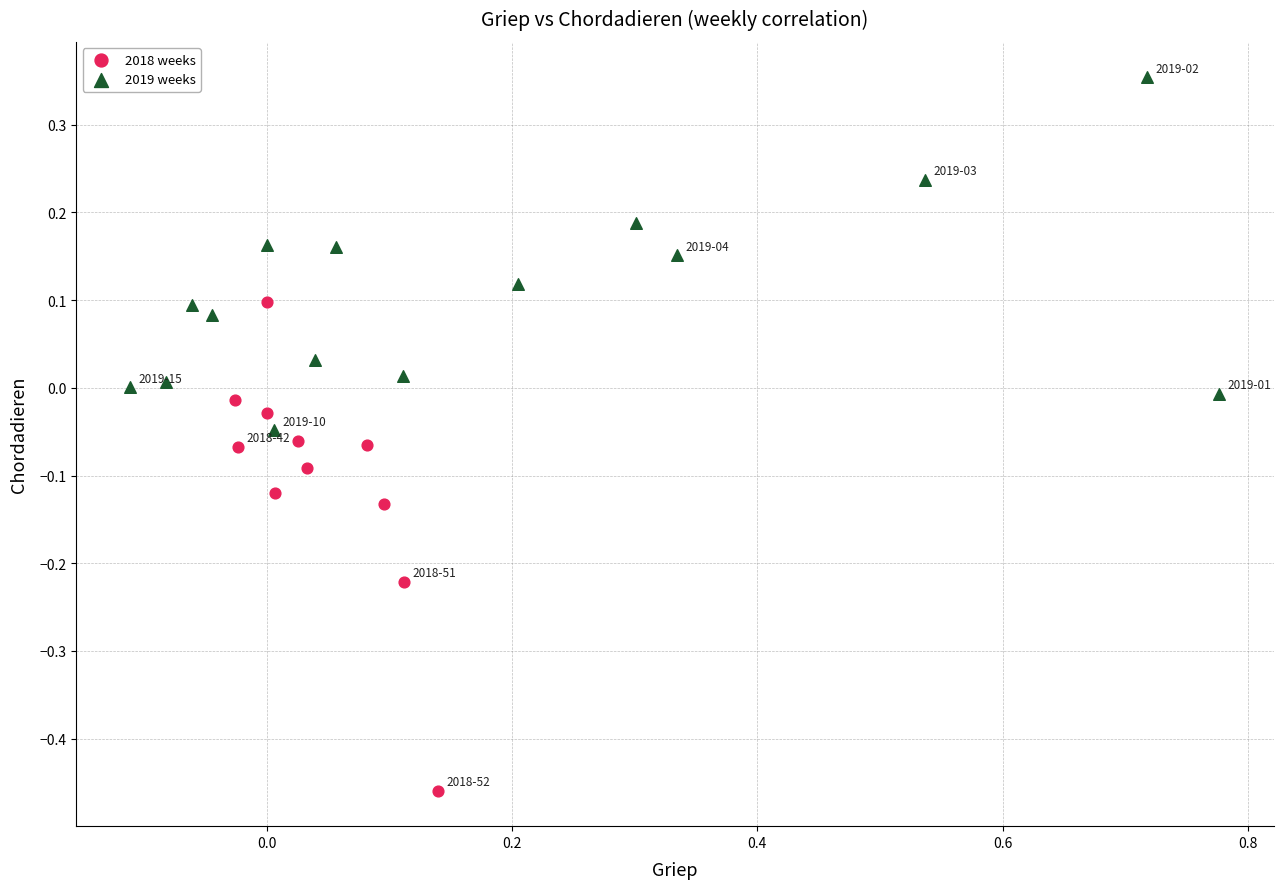

Which series has the widest spread of Y values?

2018 weeks